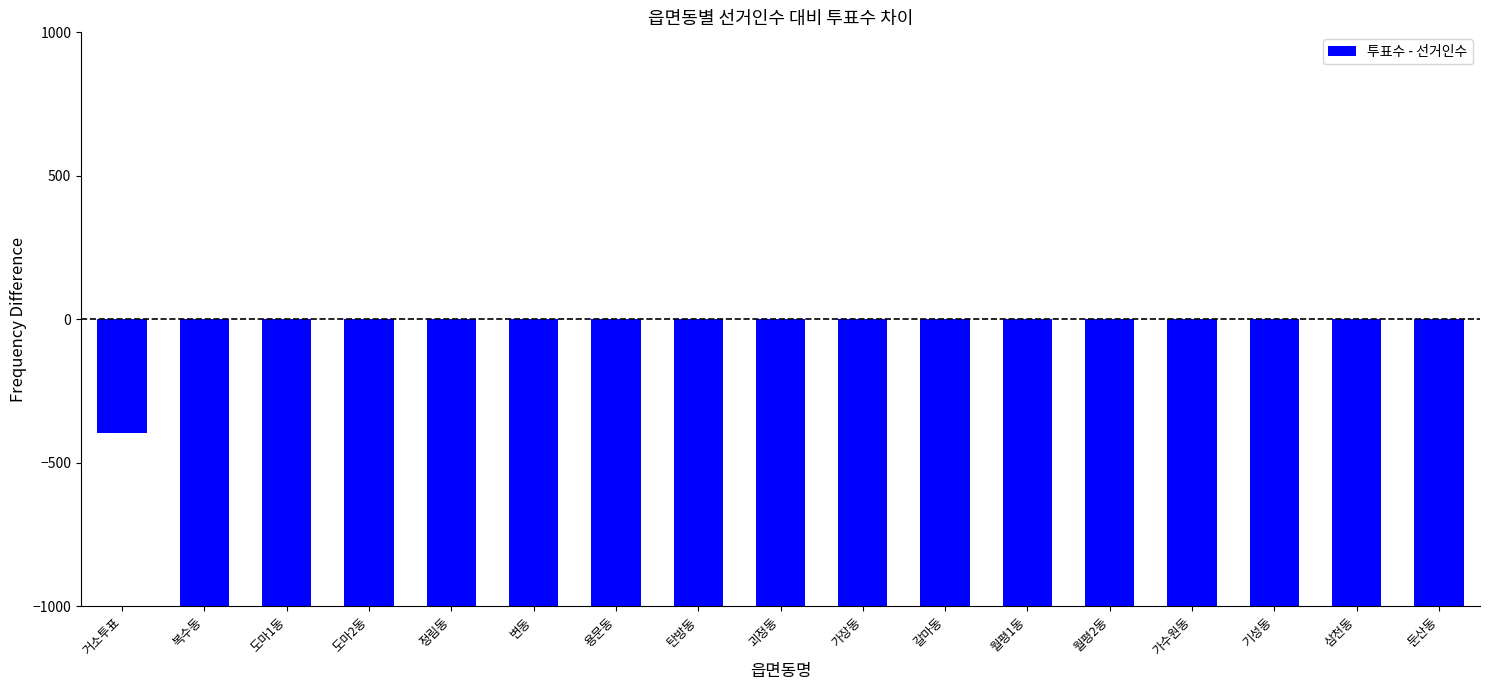

What is the sum of the values at 도마2동 and 도마1동?

-12325